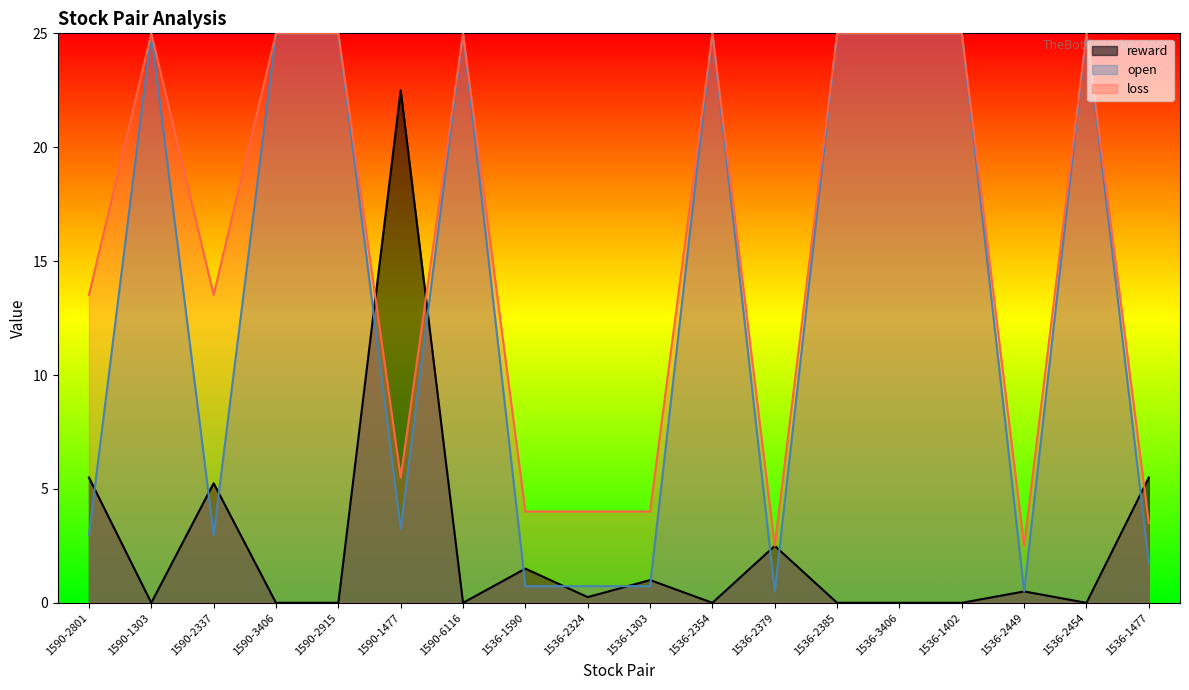

How many interior local valleys does the reward series have?

5